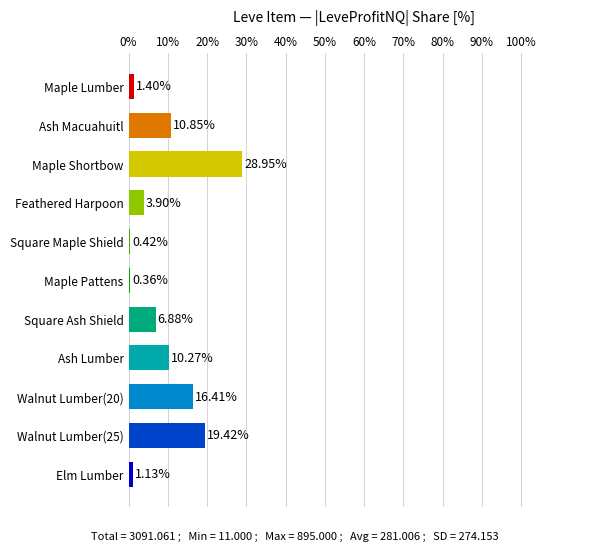

What is the label of the 1st bar from the top?

Maple Lumber